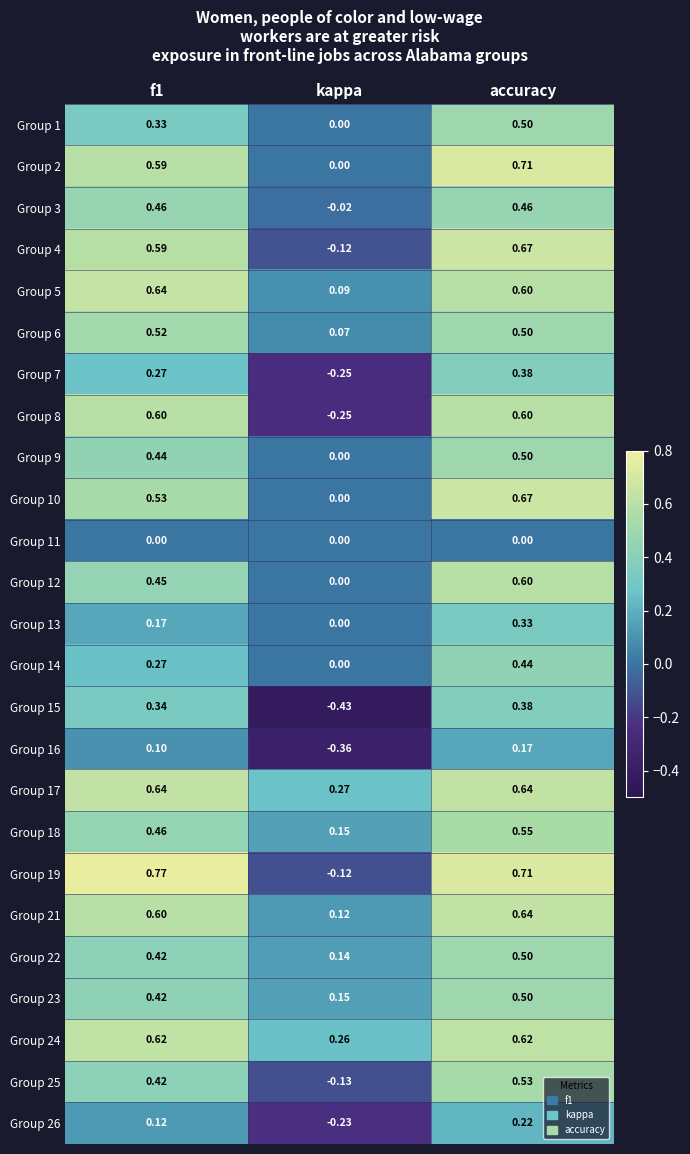

At which label does Group 12 reach its minimum?

kappa